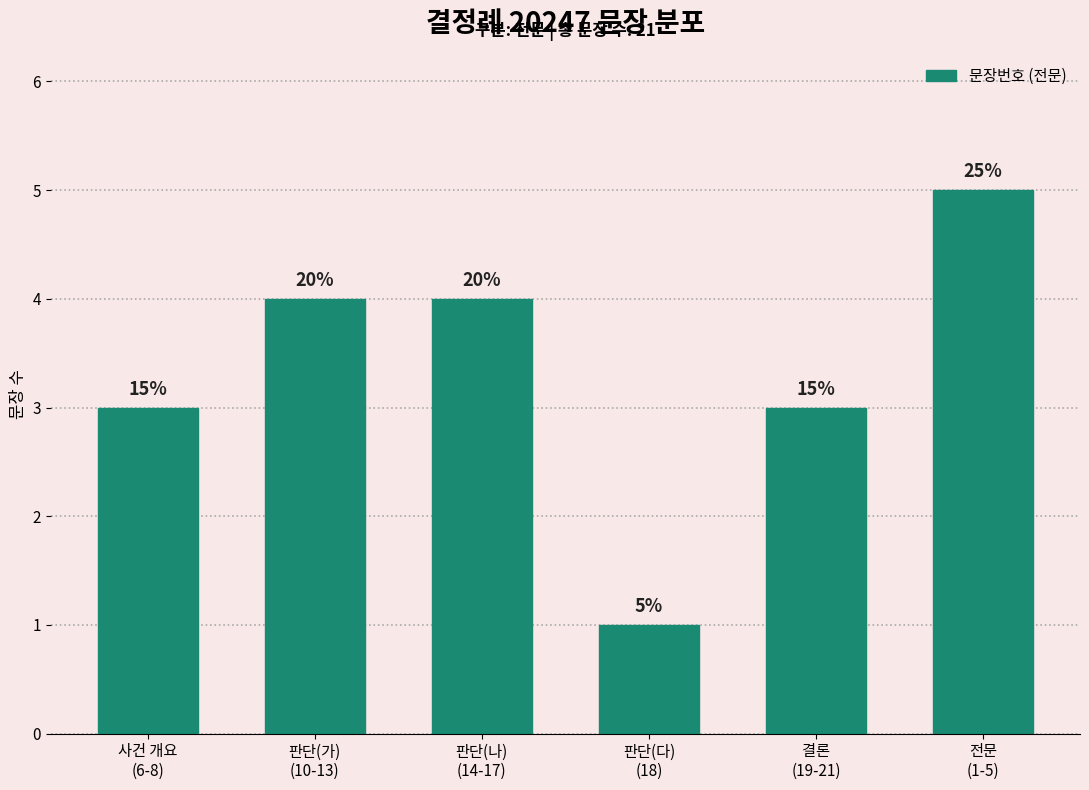

Approximately how many times larger is the value at 전문
(1-5) compared to 판단(다)
(18)?

5.0